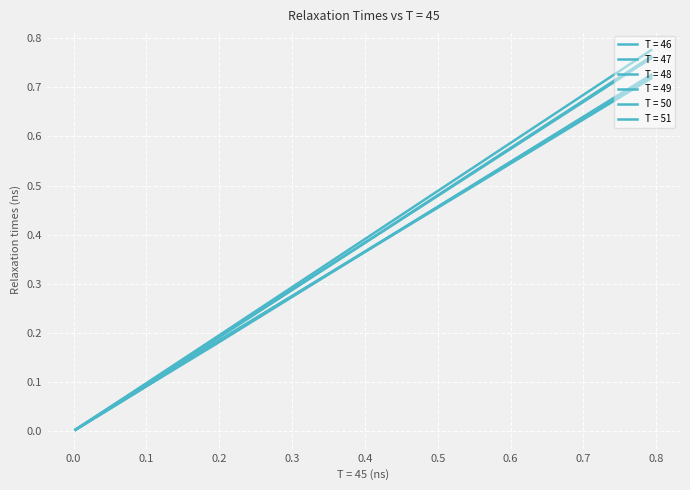

What is the difference between the maximum and minimum values in the T = 50 series?

0.7